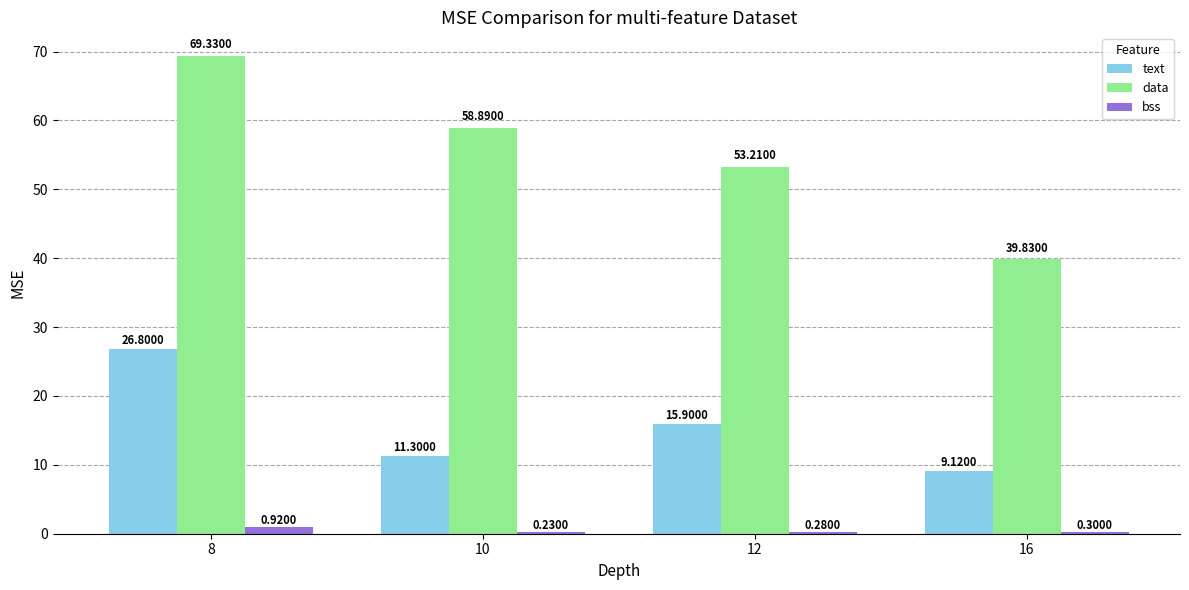

The value of text at 8 is 10.0. True or false?

False